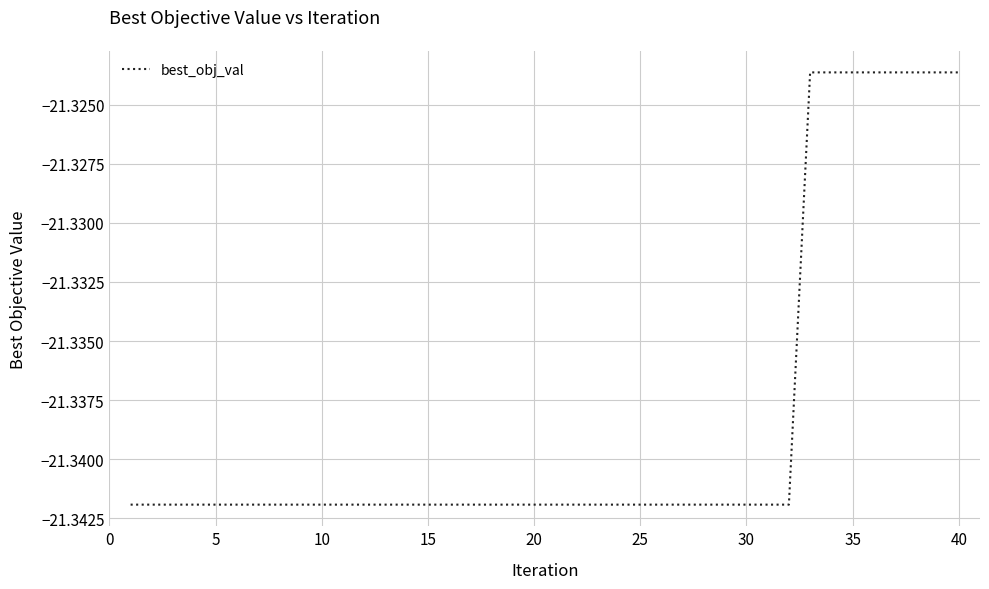

Reading right to left, transcribe all the data shown in this chart.

-21.3	-21.3	-21.3	-21.3	-21.3	-21.3	-21.3	-21.3	-21.3	-21.3	-21.3	-21.3	-21.3	-21.3	-21.3	-21.3	-21.3	-21.3	-21.3	-21.3	-21.3	-21.3	-21.3	-21.3	-21.3	-21.3	-21.3	-21.3	-21.3	-21.3	-21.3	-21.3	-21.3	-21.3	-21.3	-21.3	-21.3	-21.3	-21.3	-21.3